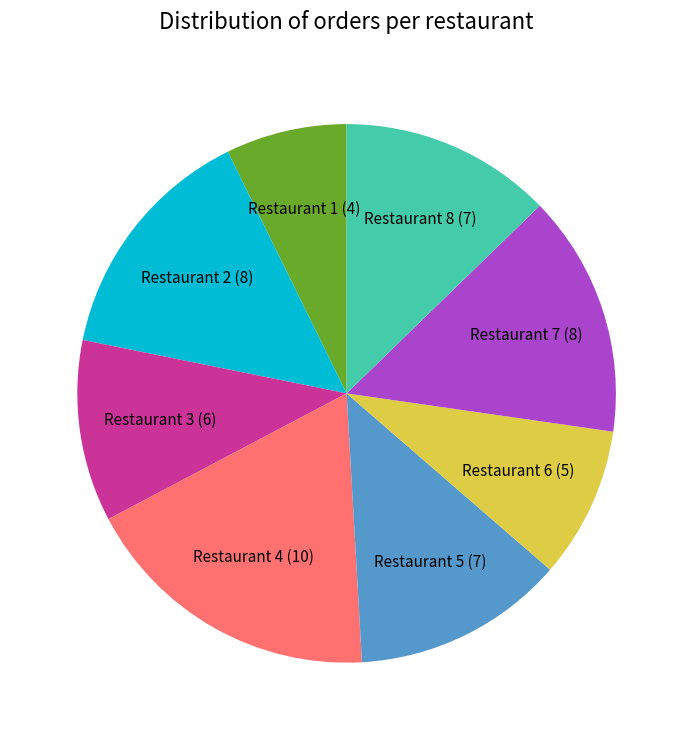

Does any single category account for the majority?

No